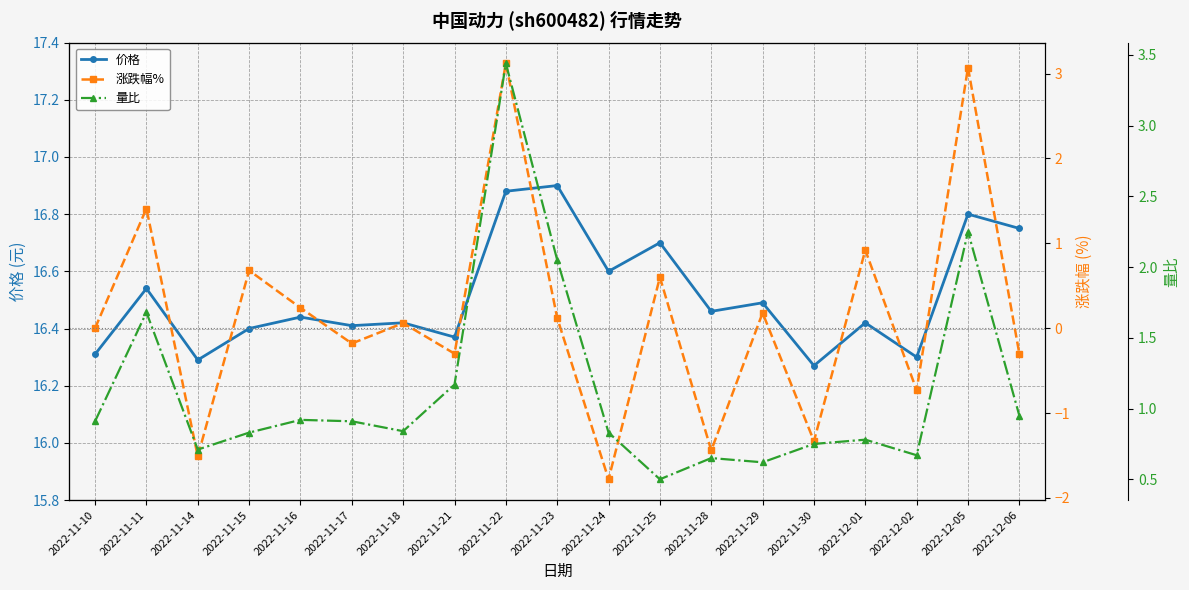

Which series has the largest range (max minus min)?

涨跌幅%